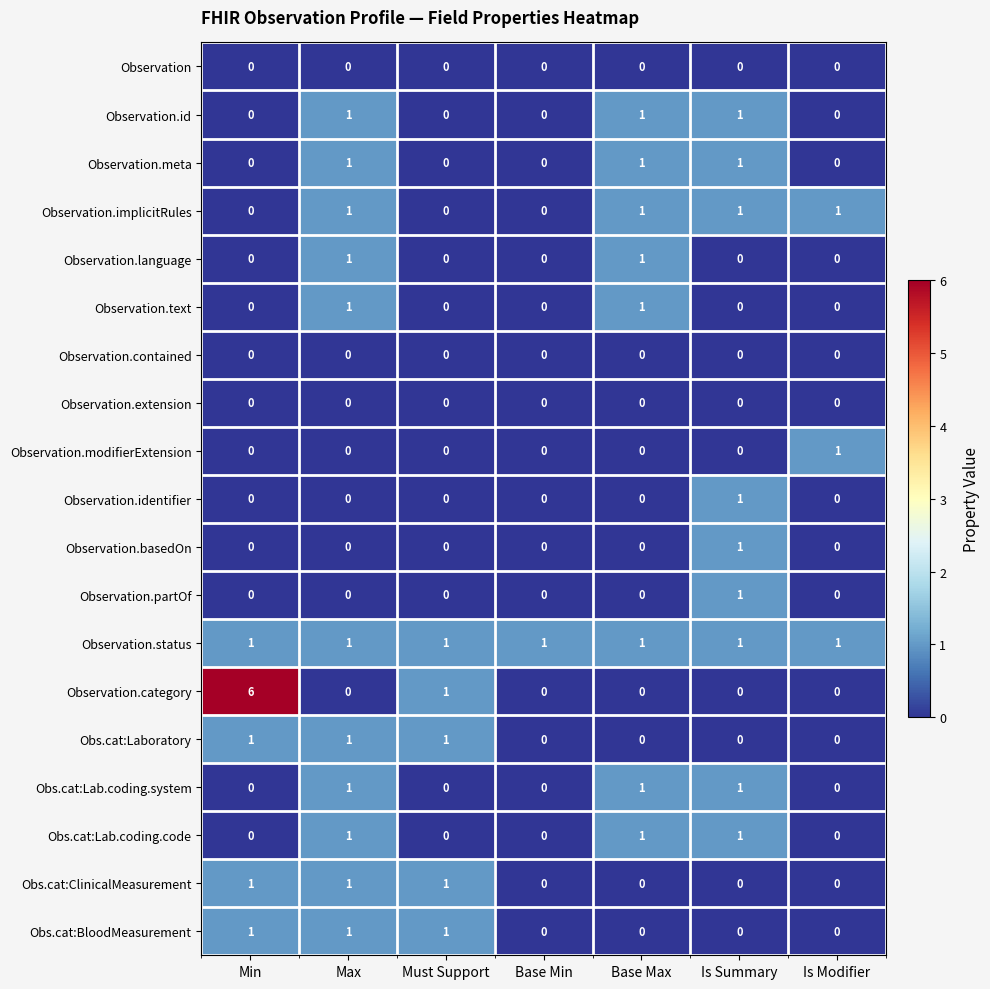

At which category does the chart reach its peak across all series?

Min